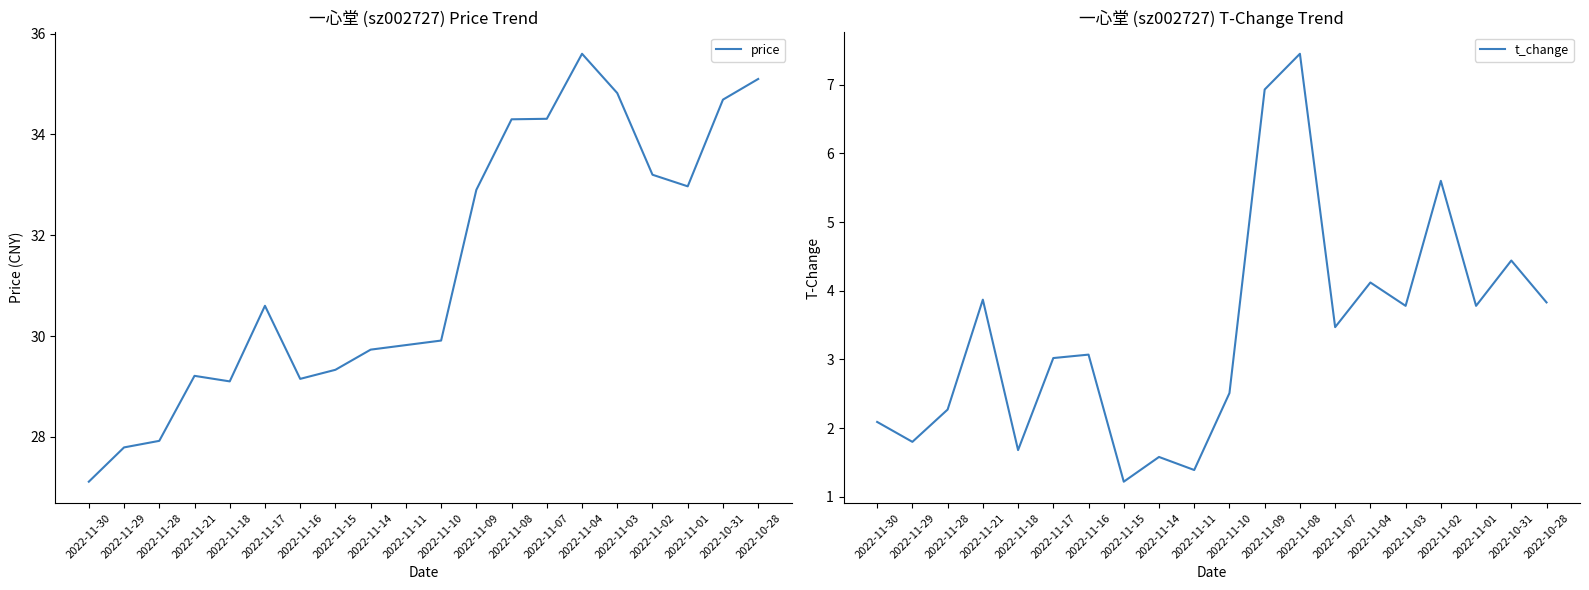

List the labels in order of t_change value, smallest first.

2022-11-15, 2022-11-11, 2022-11-14, 2022-11-18, 2022-11-29, 2022-11-30, 2022-11-28, 2022-11-10, 2022-11-17, 2022-11-16, 2022-11-07, 2022-11-03, 2022-11-01, 2022-10-28, 2022-11-21, 2022-11-04, 2022-10-31, 2022-11-02, 2022-11-09, 2022-11-08